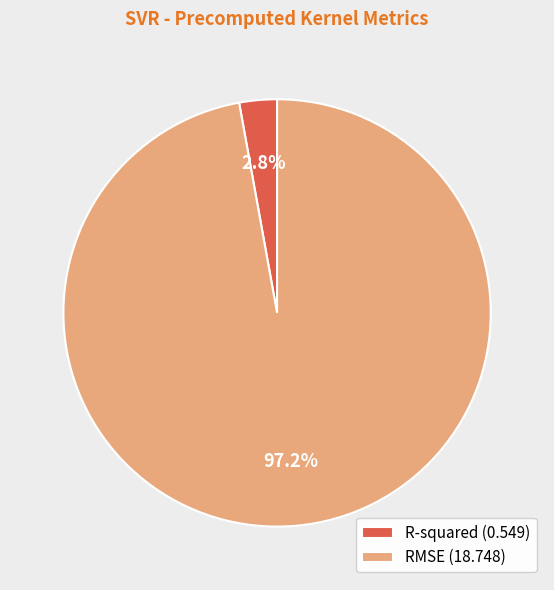

To the nearest percent, what portion does R-squared represent?

3%